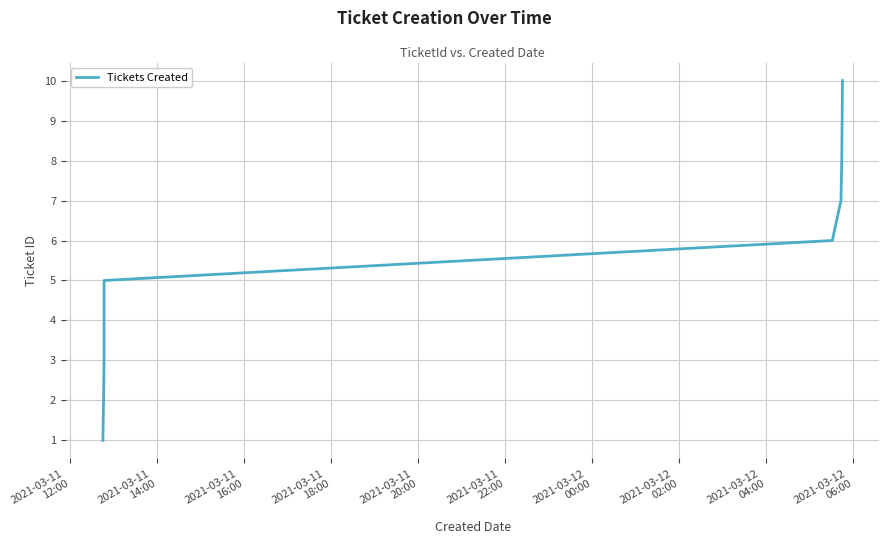

What is the maximum value shown in the chart?

10